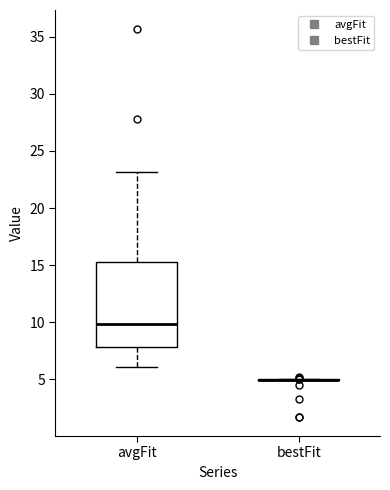

Reading left to right, read every box against the y-axis: the position of its median line, the range the box covers, and the ends of its whiskers. The values are not printed on the chart, so give them approximately, as read against the axis.

avgFit: median 10.0, box 8.0 to 15.5, whiskers 6.0 to 23.0
bestFit: box collapsed to a line at 5.0, whiskers 5.0 to 5.0